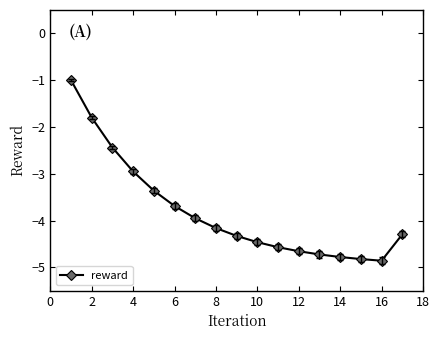

Does the chart have visible grid lines?

No